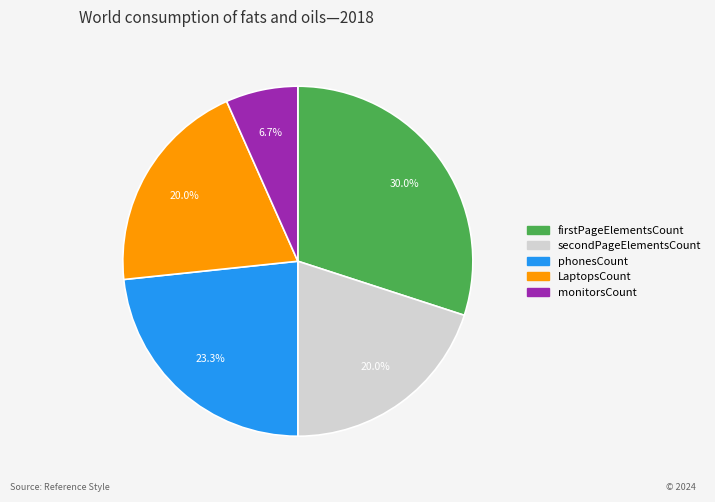

Does monitorsCount represent more than half of the total?

No